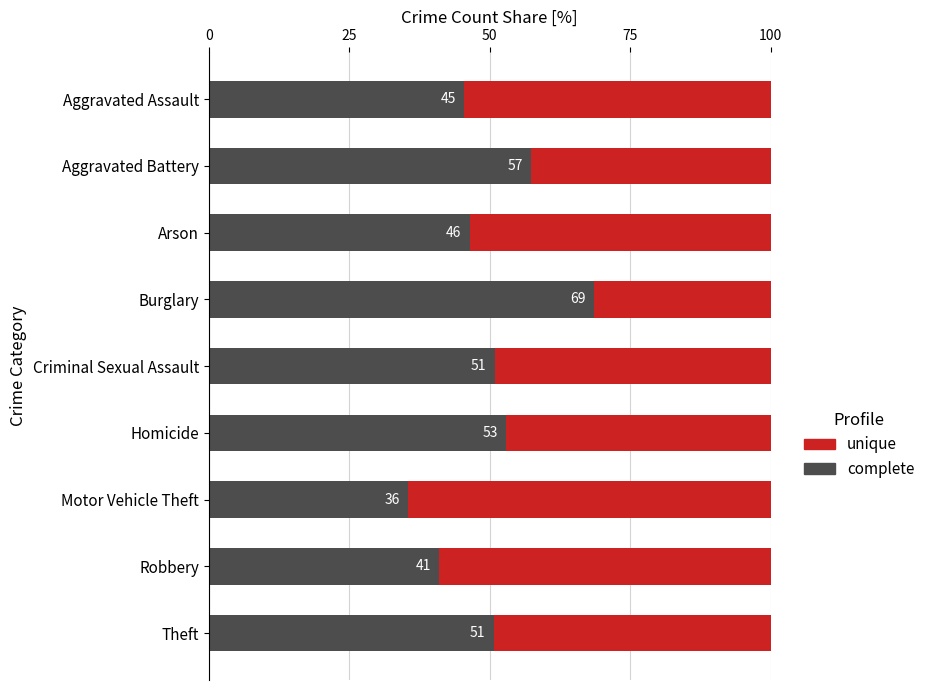

List the series in order of their overall mean, highest first.

unique, complete